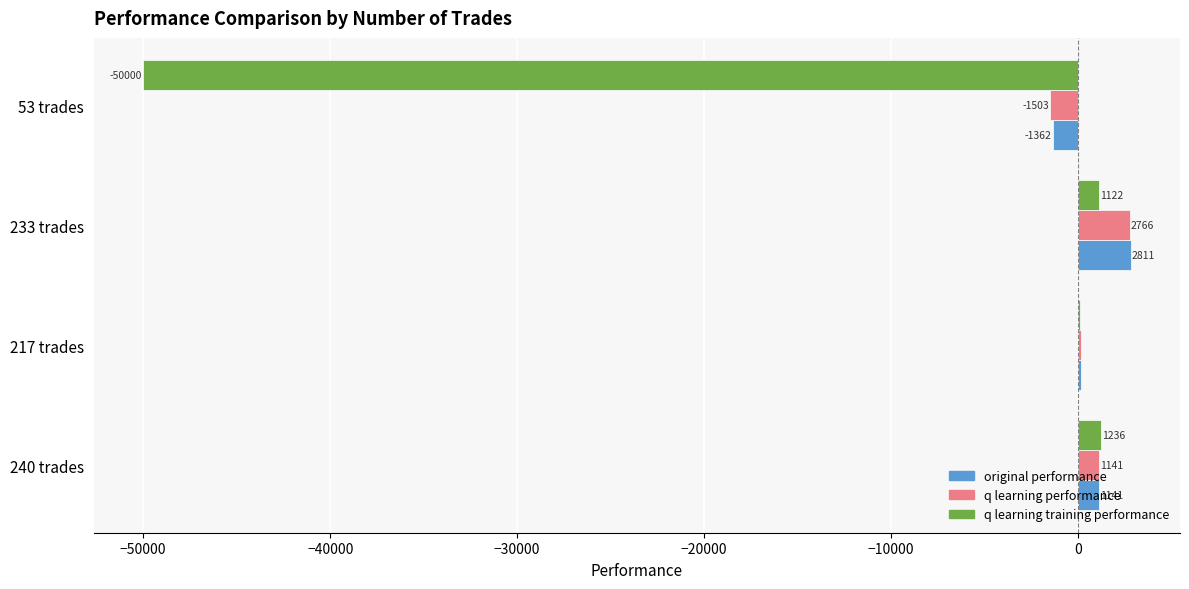

Is it true that original performance equals -1361.7 at 53 trades?

True